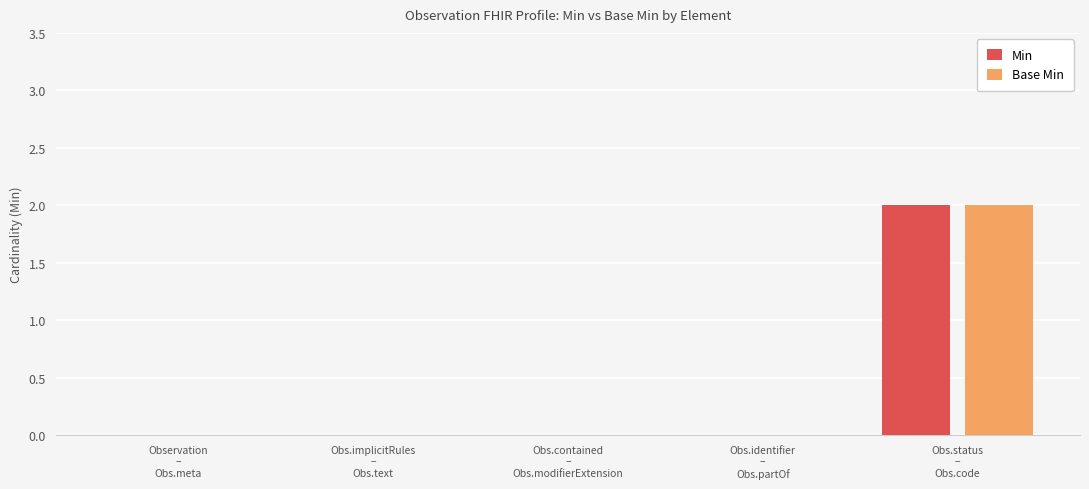

Reading right to left, extract all data points from this chart.

Min: Obs.status
–
Obs.code=2	Obs.identifier
–
Obs.partOf=0	Obs.contained
–
Obs.modifierExtension=0	Obs.implicitRules
–
Obs.text=0	Observation
–
Obs.meta=0
Base Min: Obs.status
–
Obs.code=2	Obs.identifier
–
Obs.partOf=0	Obs.contained
–
Obs.modifierExtension=0	Obs.implicitRules
–
Obs.text=0	Observation
–
Obs.meta=0